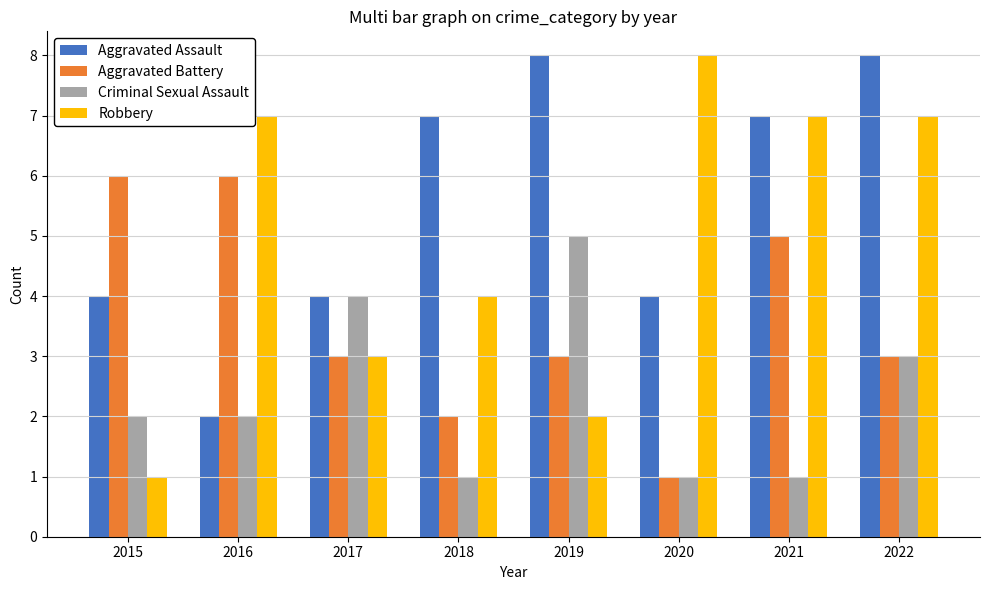

What is the total value across all series at 2015?

13